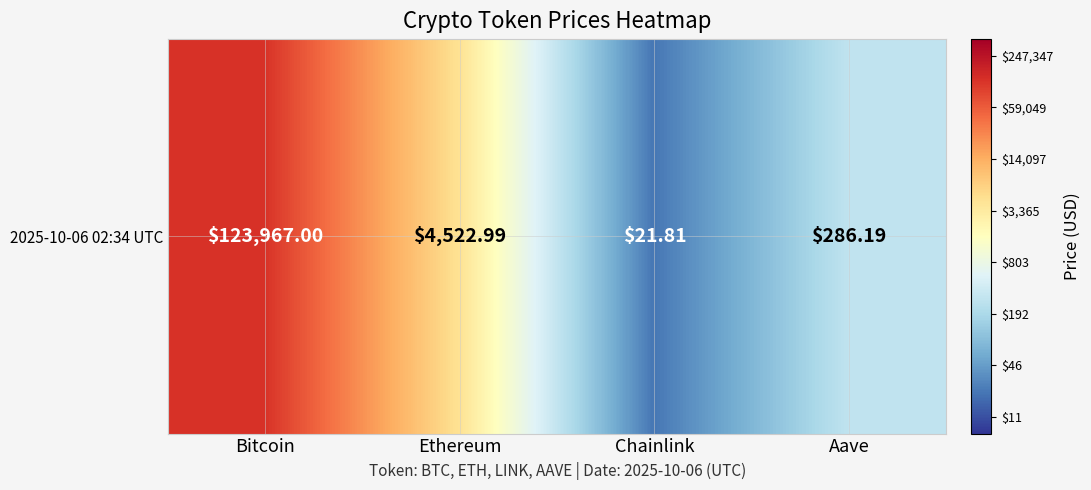

At which label is the value closest to 3?

Aave